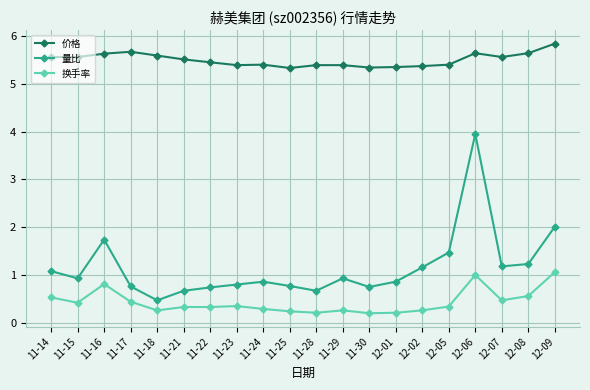

True or false: 量比 has more than 1 interior local peaks.

True